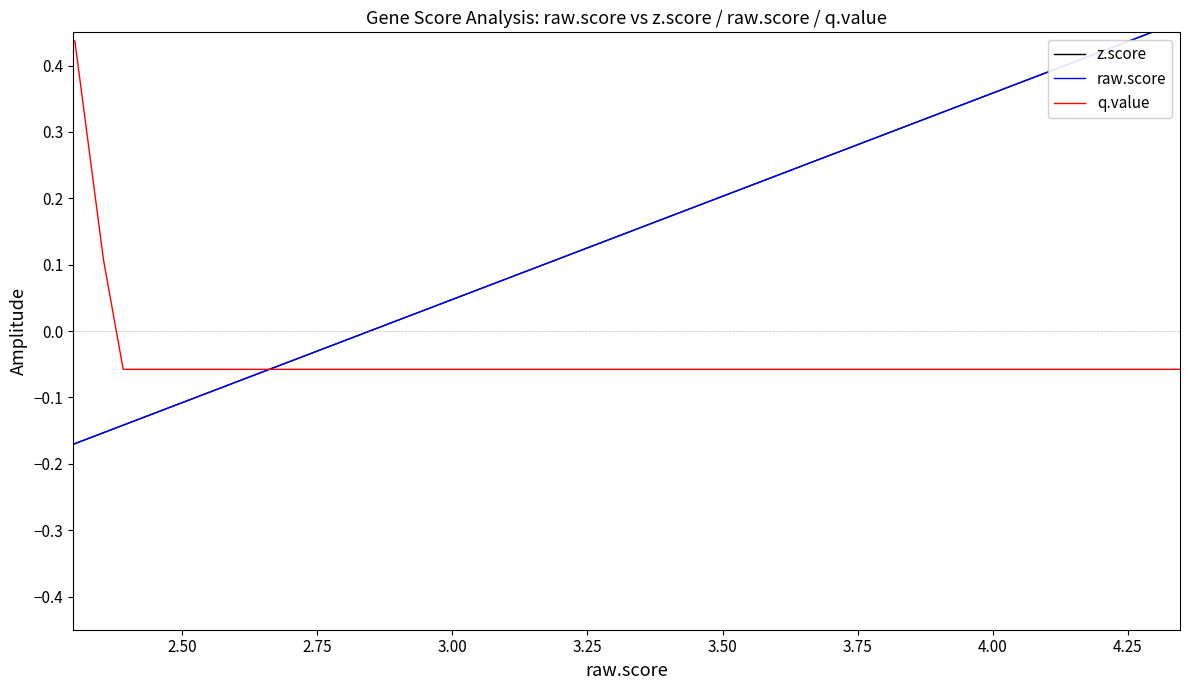

Is this an area chart (filled region under the line)?

No